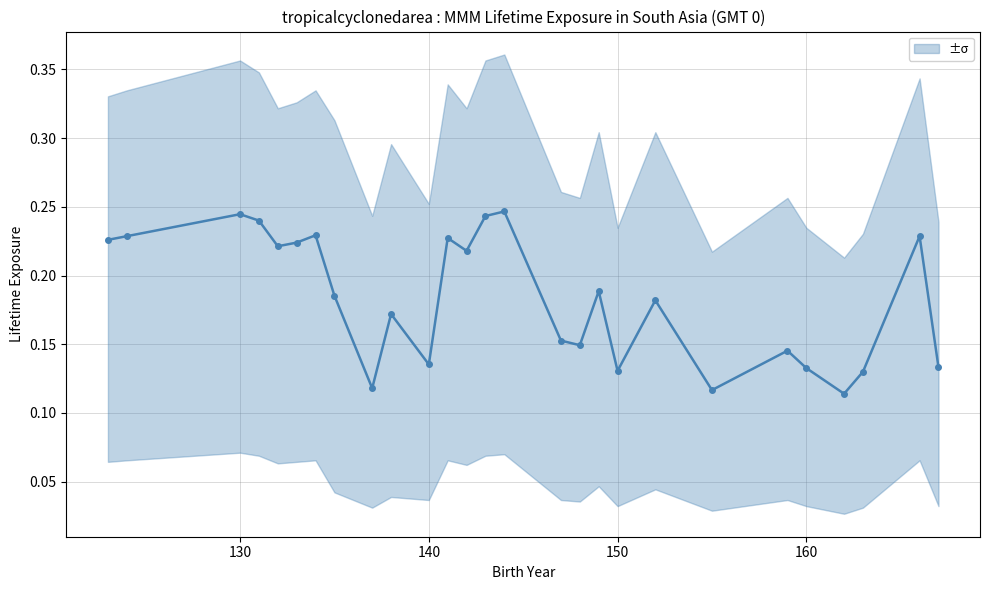

How many interior local peaks (higher than both neighbors) does the data have?

9